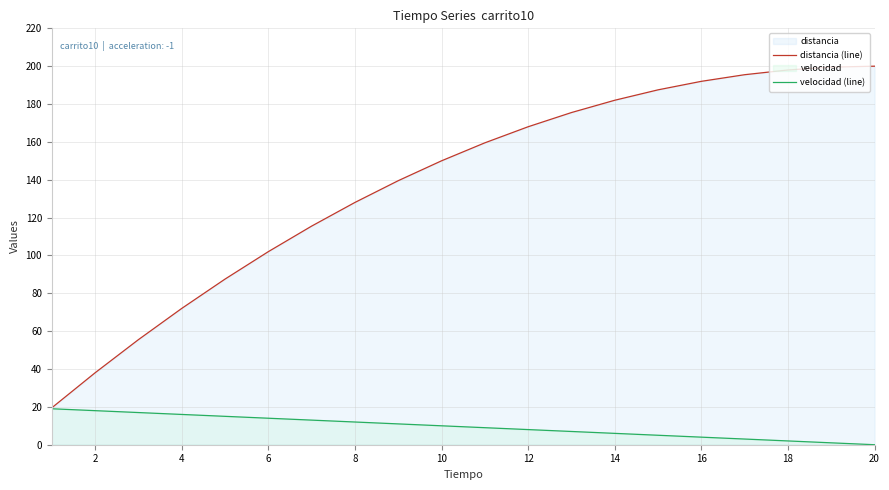

What is the average value of the velocidad (line) series?

9.5